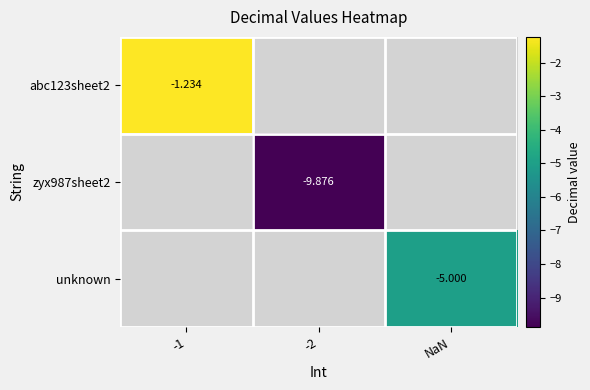

Count the number of categories in the chart.

3